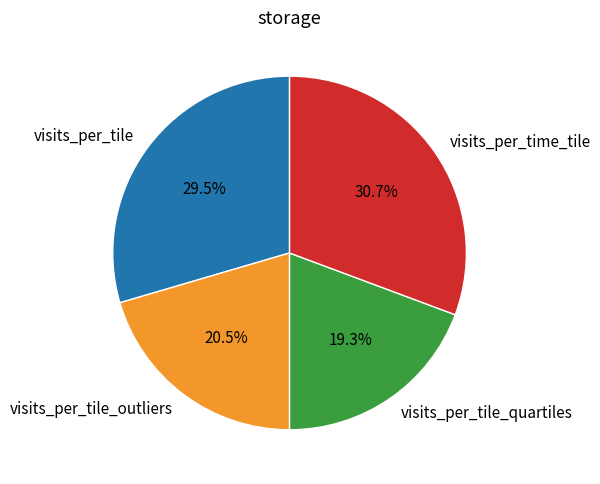

To the nearest percent, what is the combined percentage of visits_per_tile_quartiles and visits_per_tile?

49%